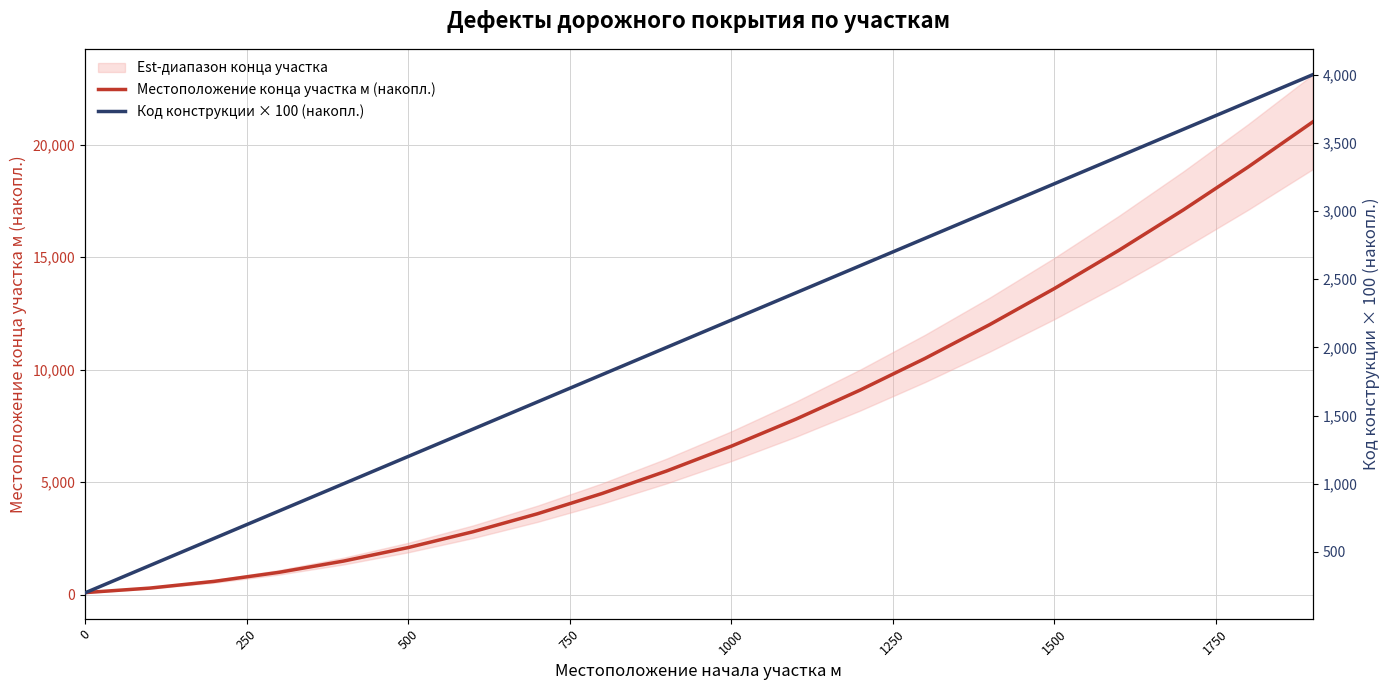

What is the sum of all Местоположение конца участка м (накопл.) values?

154000